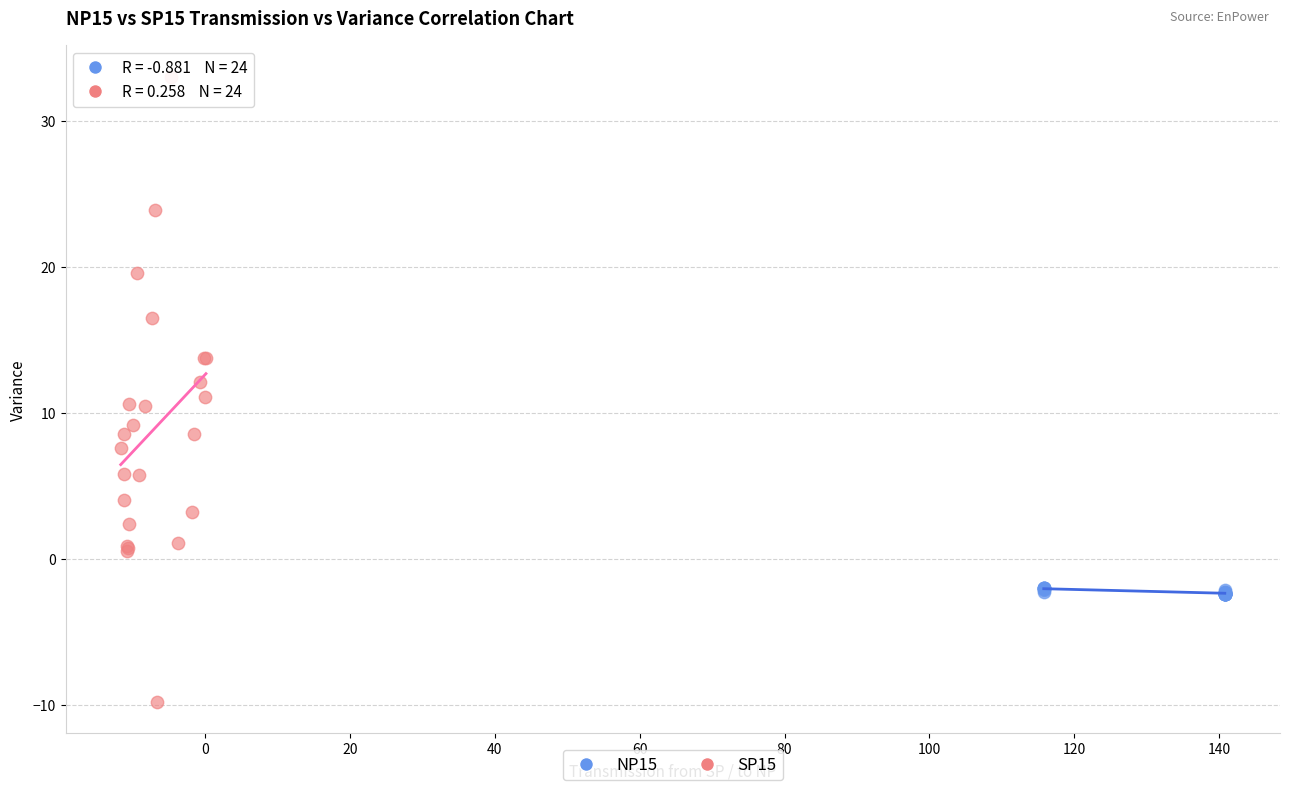

What are all the series names shown in the legend?

NP15, SP15